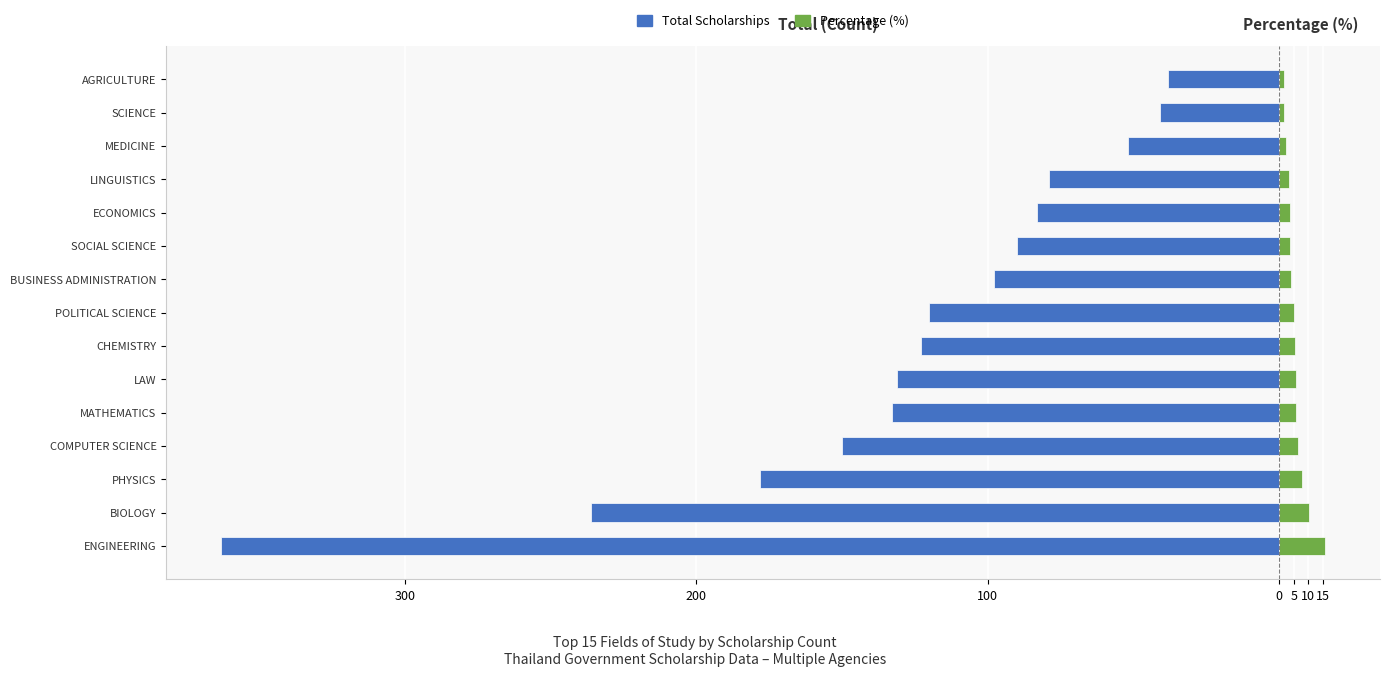

Which series has the widest spread of values?

Total Scholarships